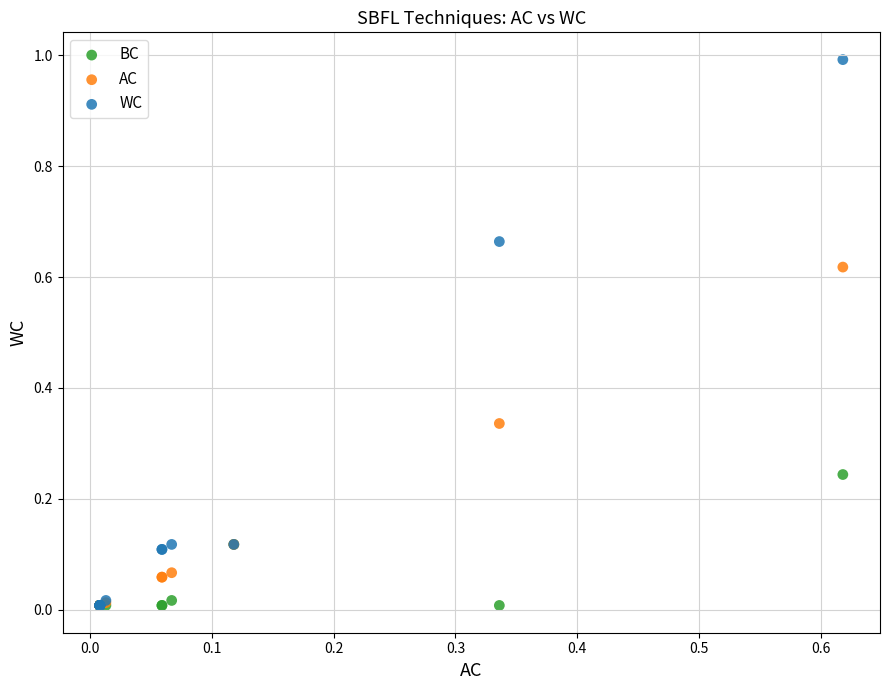

What are all the series names shown in the legend?

BC, AC, WC